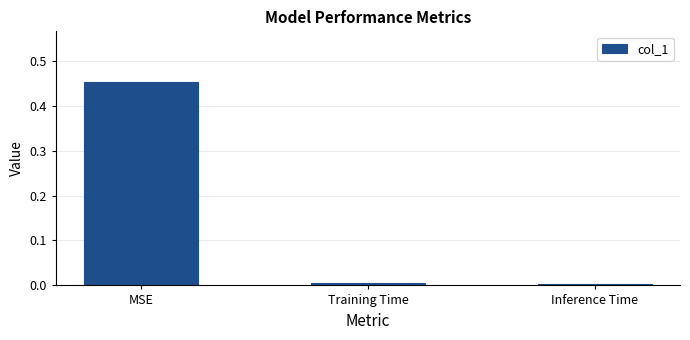

At which category does the chart reach its peak across all series?

MSE